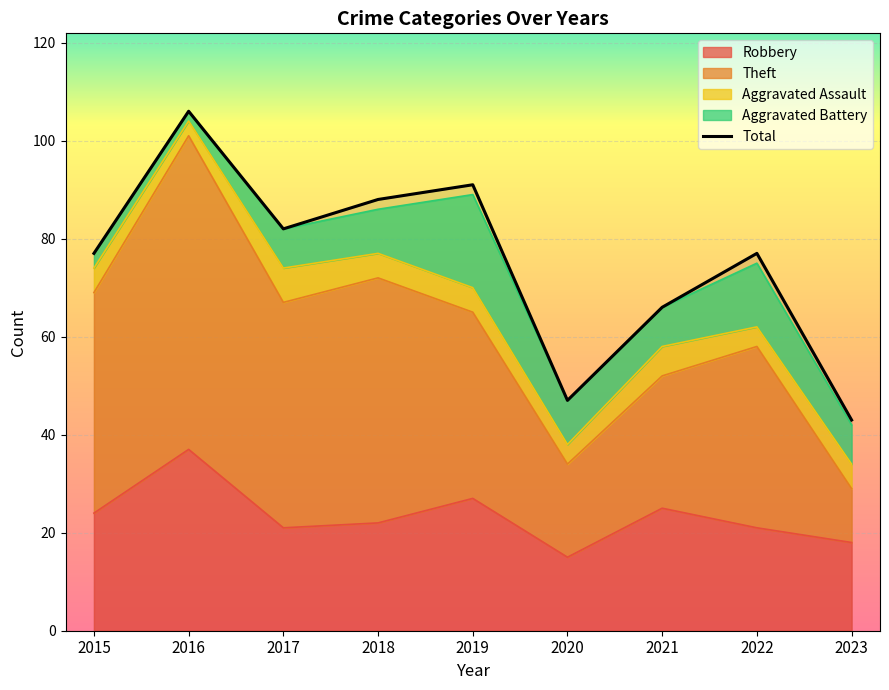

The value of Total at 2020 is 33. True or false?

False